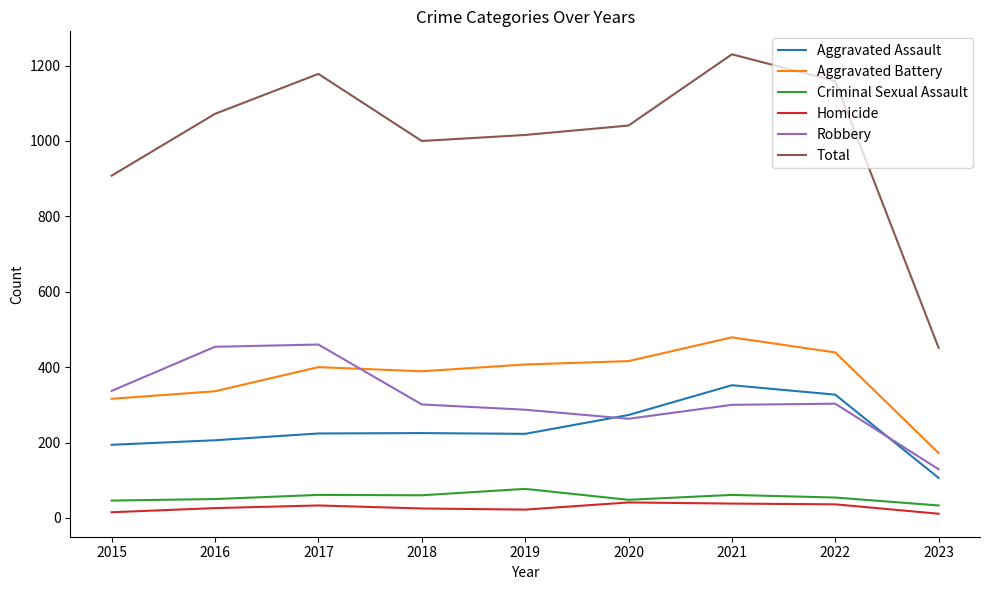

How many values in the Homicide series are below 26?

4